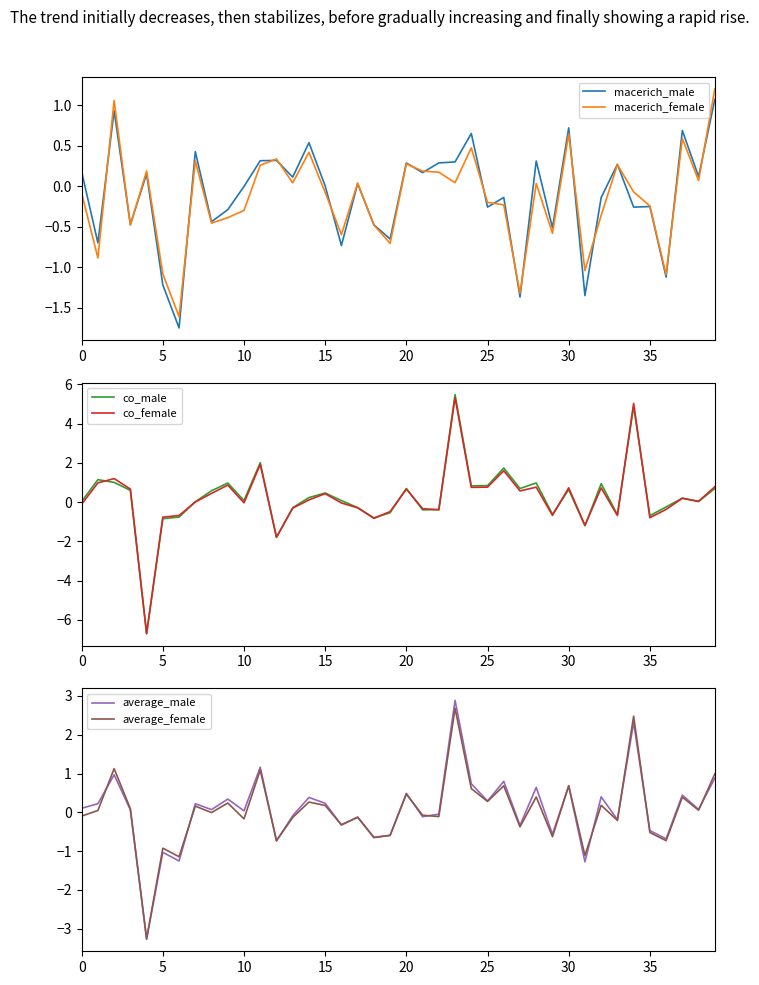

What is the lowest value of the macerich_female series?

-1.6